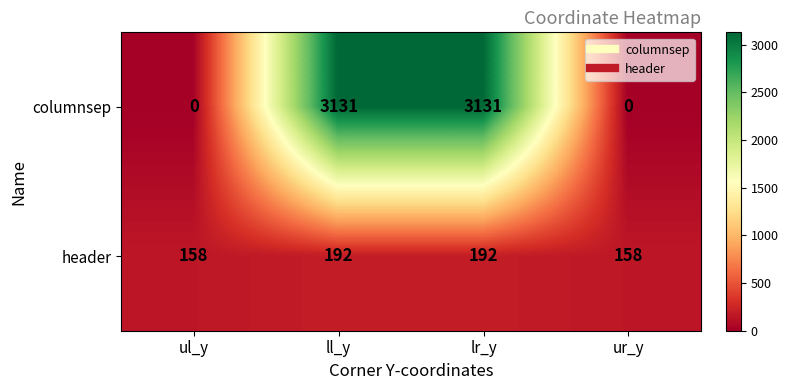

What is the difference between the second highest and second lowest values in the header series?

34